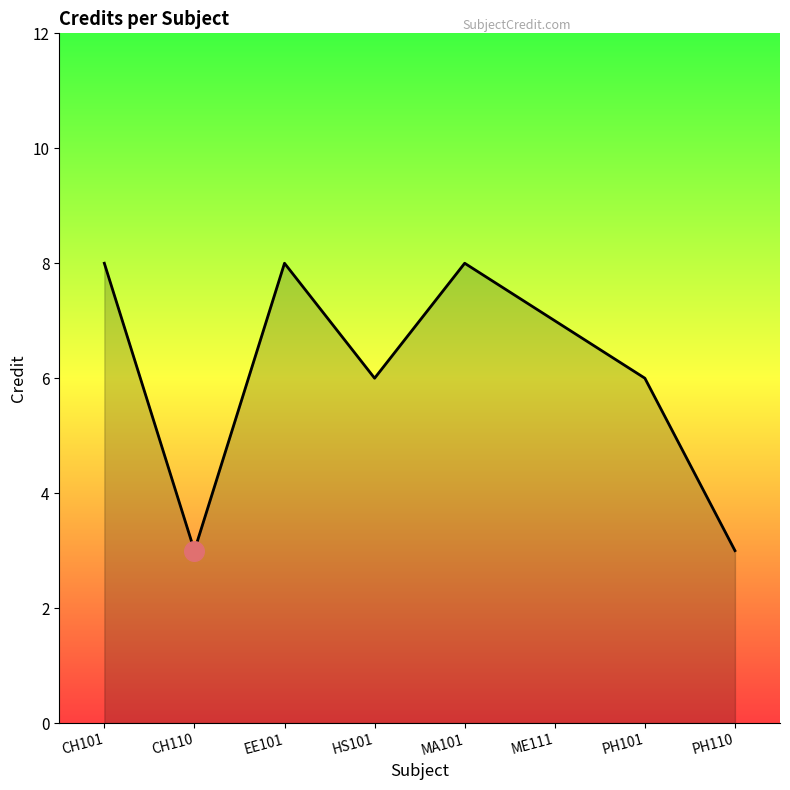

Approximately how many times larger is the value at PH110 compared to CH101?

0.4